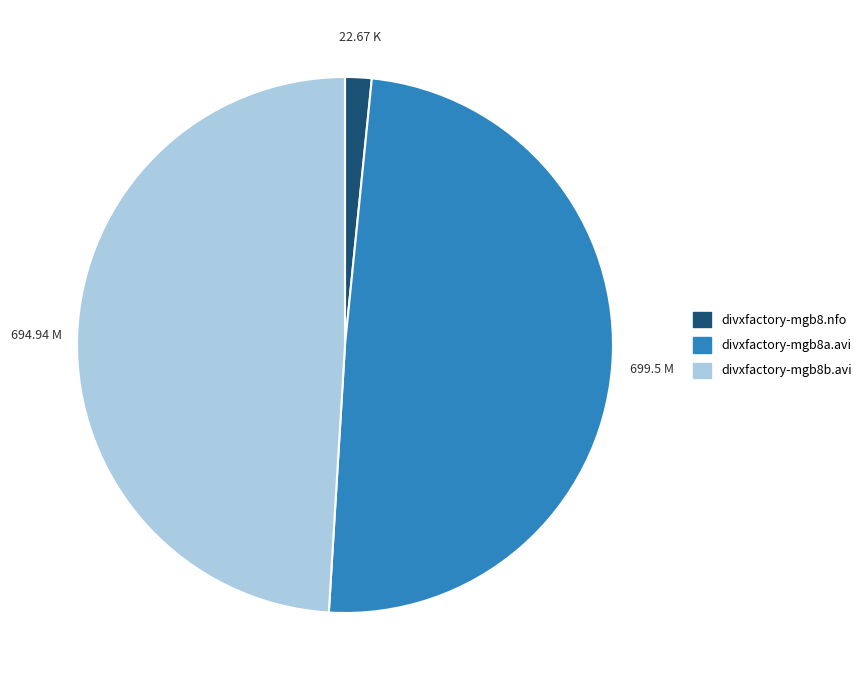

Which category has the smallest portion of the pie?

divxfactory-mgb8.nfo